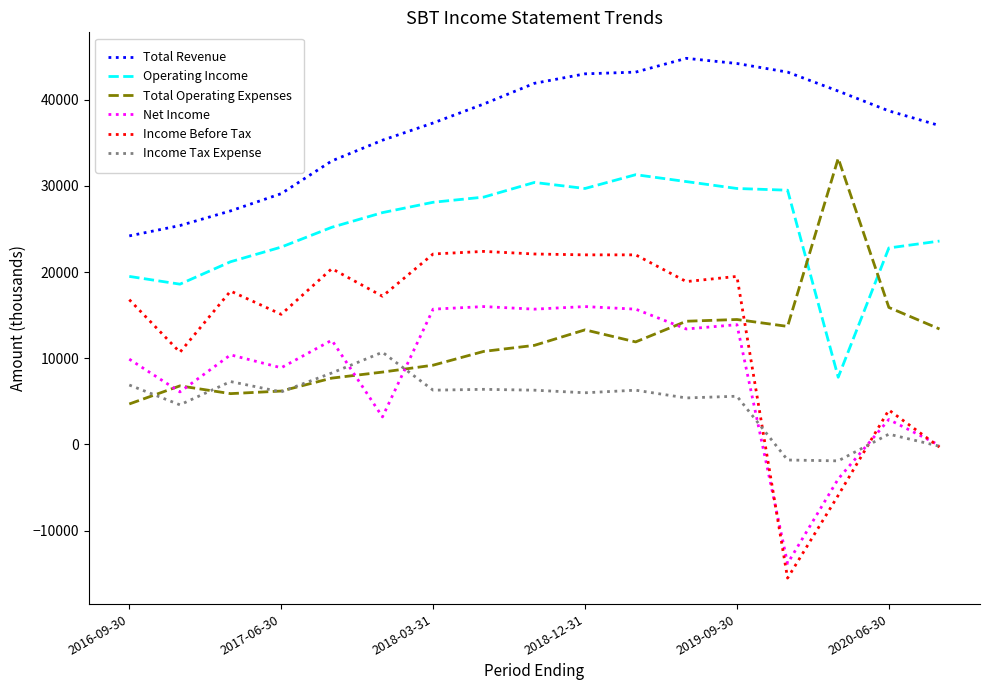

What is the minimum value for Income Before Tax?

-15500